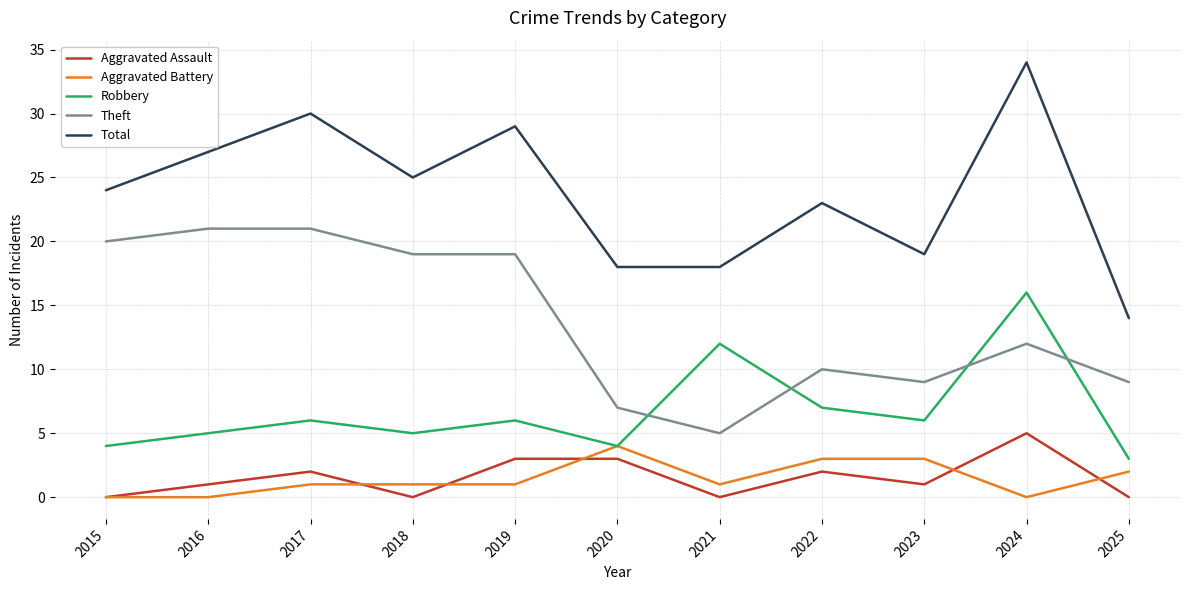

True or false: Aggravated Battery and Total intersect in this chart.

False